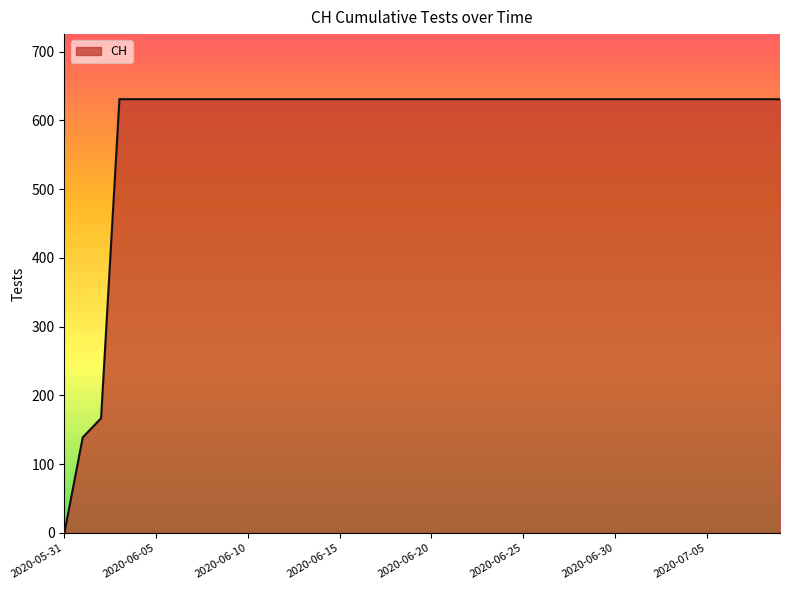

Is this an area chart (filled region under the line)?

Yes